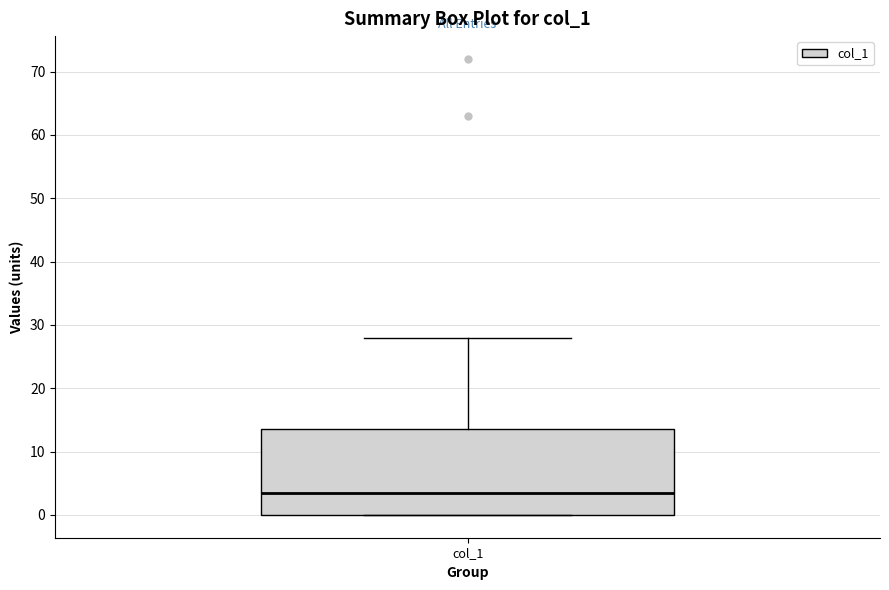

Where is the upper edge of the box for col_1 on the y-axis? The values are not printed on the chart, so give them approximately, as read against the axis.

14